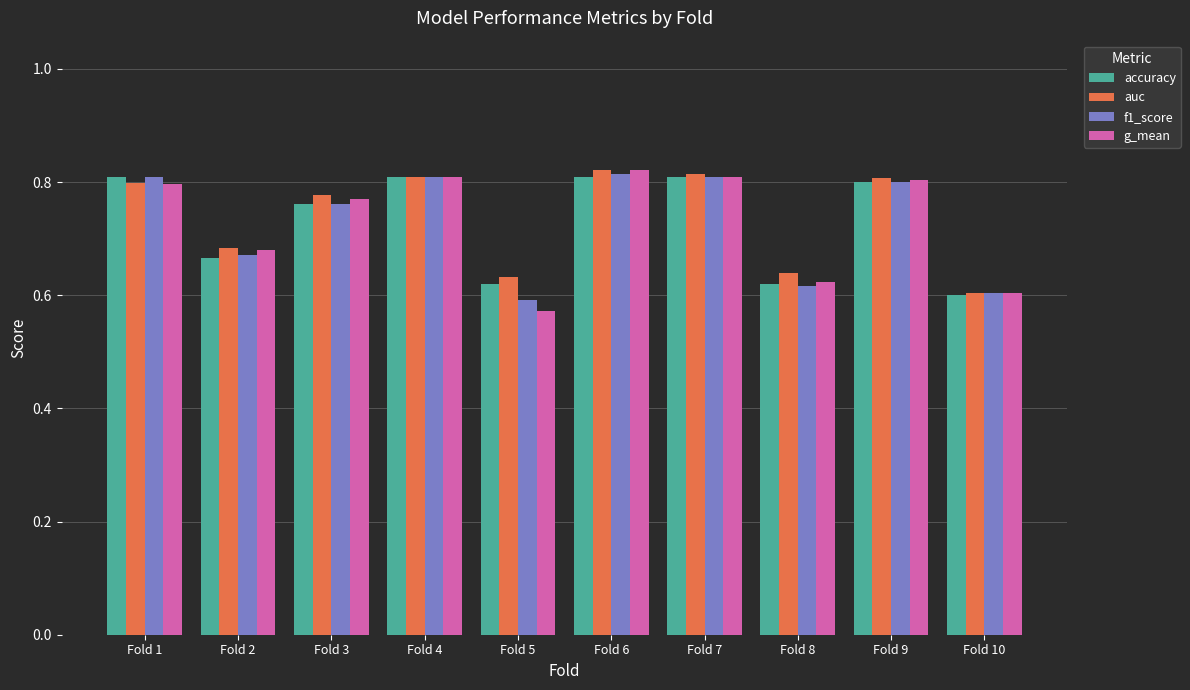

What is the sum of all accuracy values?

7.3